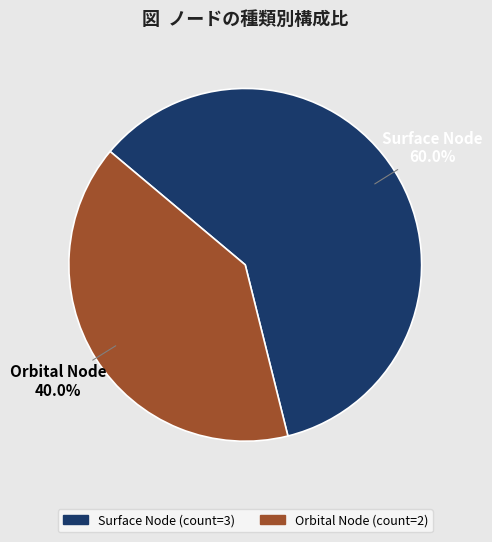

Which category has the biggest portion of the pie?

Surface Node